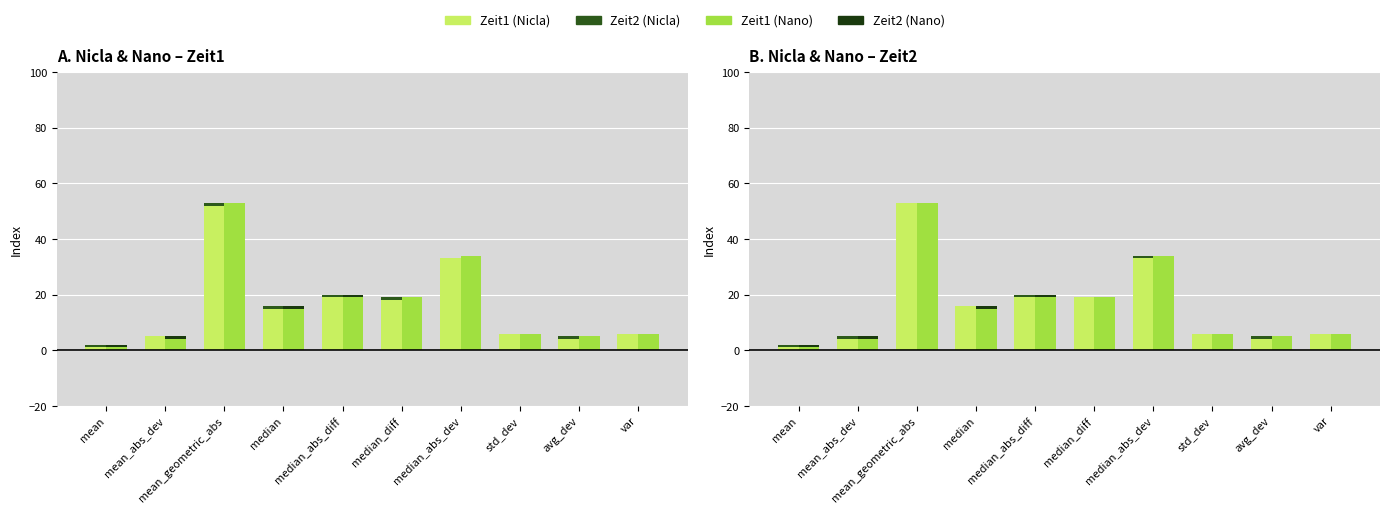

The value of Zeit2 (Nano) at avg_dev is 3. True or false?

False